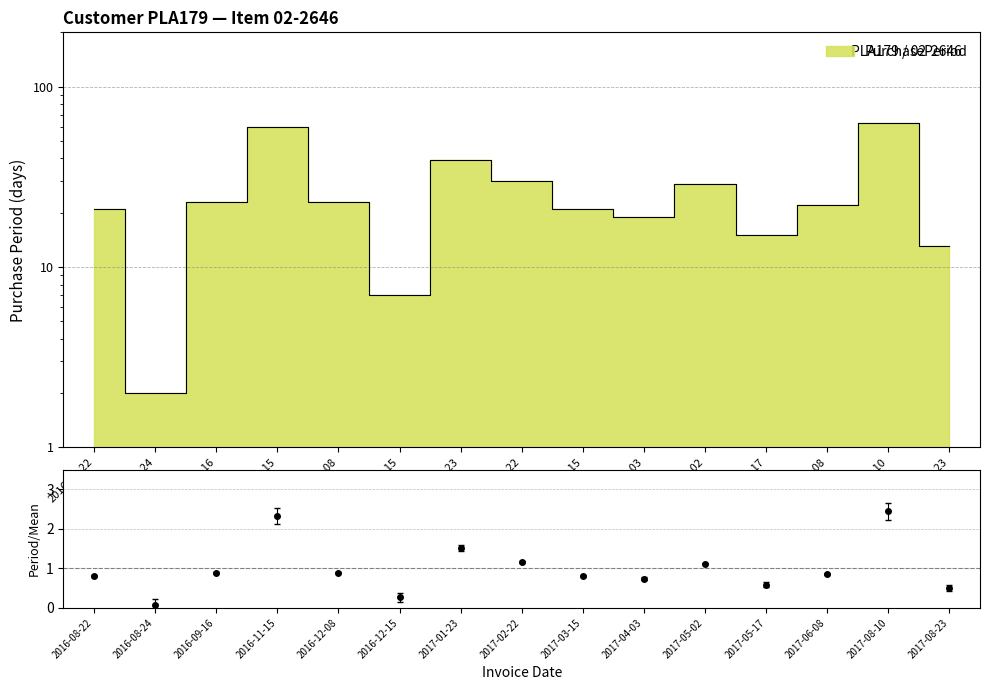

Where is the data nearest to the value 1?

2016-09-16